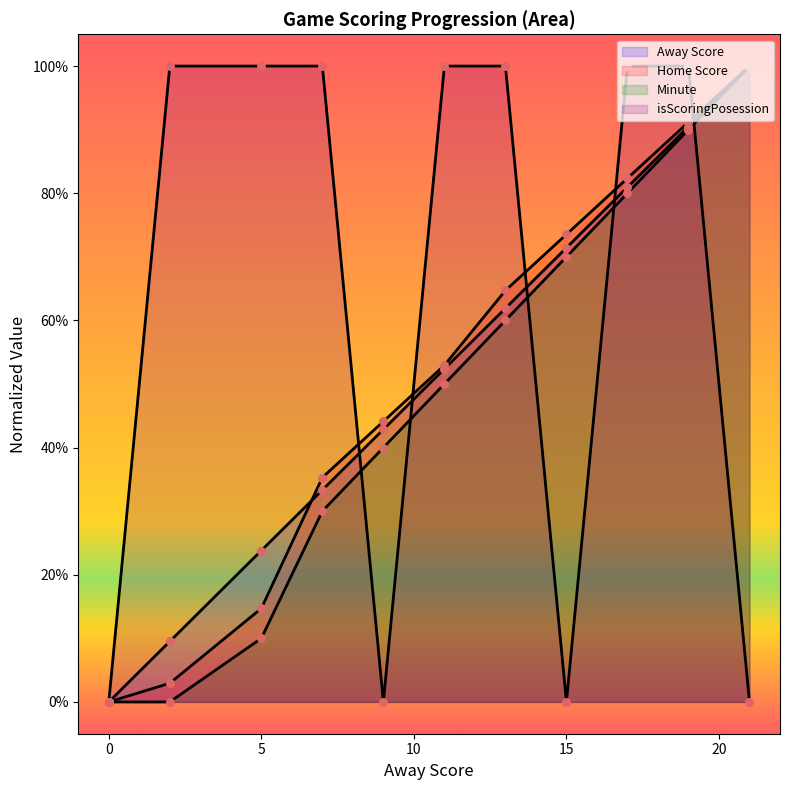

At how many categories does at least one series exceed 0?

10